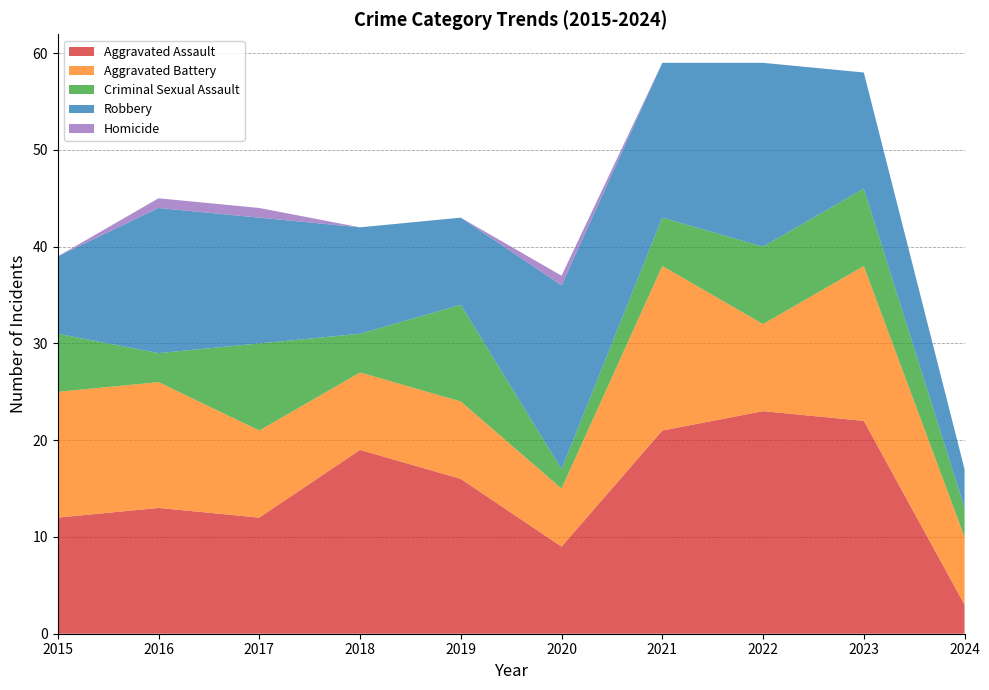

Reading left to right, extract all data points from this chart.

Aggravated Assault: 12	13	12	19	16	9	21	23	22	3
Aggravated Battery: 13	13	9	8	8	6	17	9	16	7
Criminal Sexual Assault: 6	3	9	4	10	2	5	8	8	3
Robbery: 8	15	13	11	9	19	16	19	12	4
Homicide: 0	1	1	0	0	1	0	0	0	0